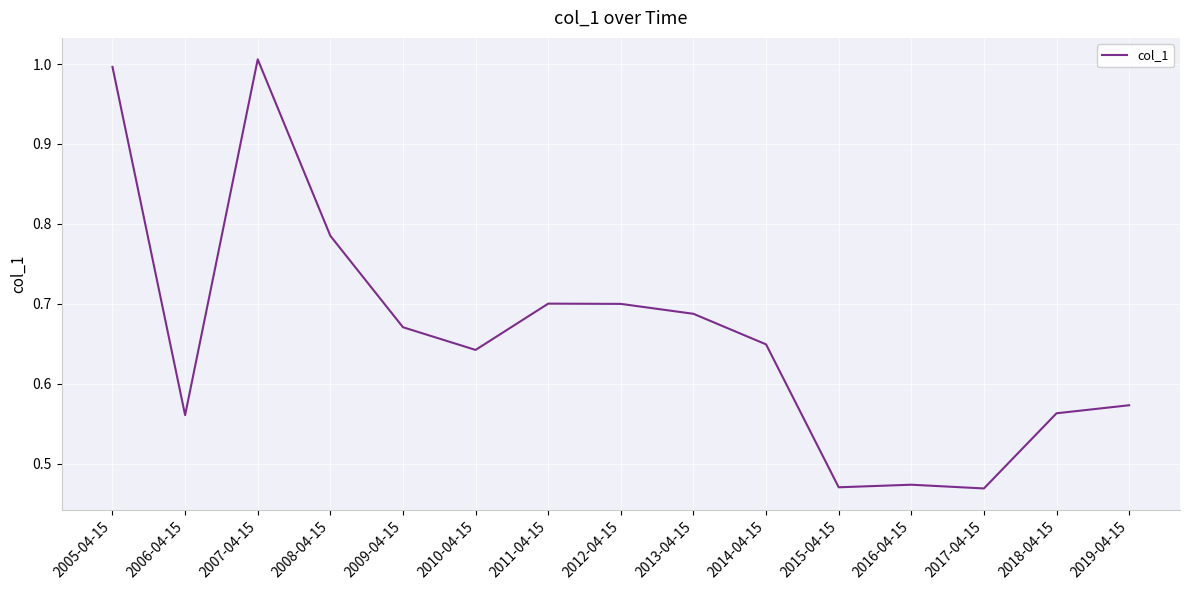

Count the number of categories in the chart.

15